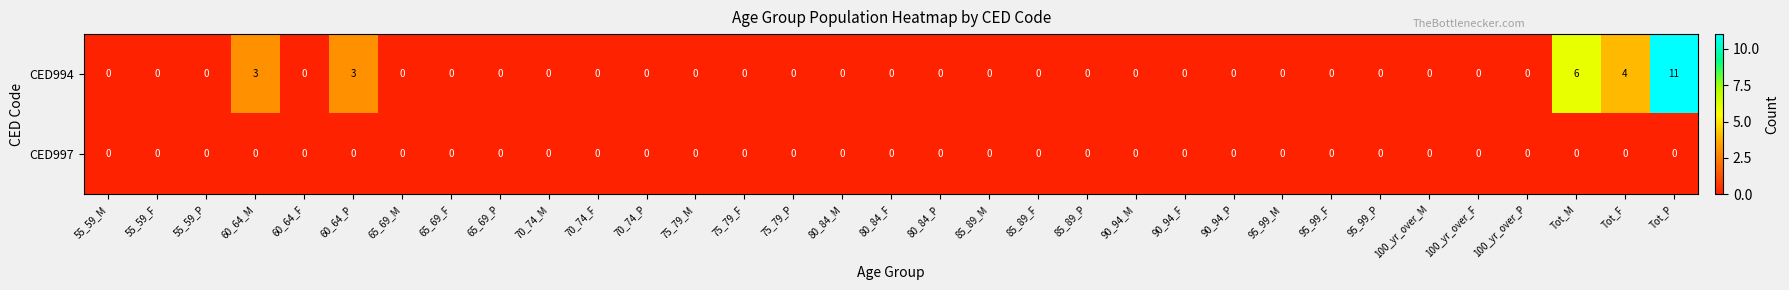

Which series has the largest range (max minus min)?

CED994